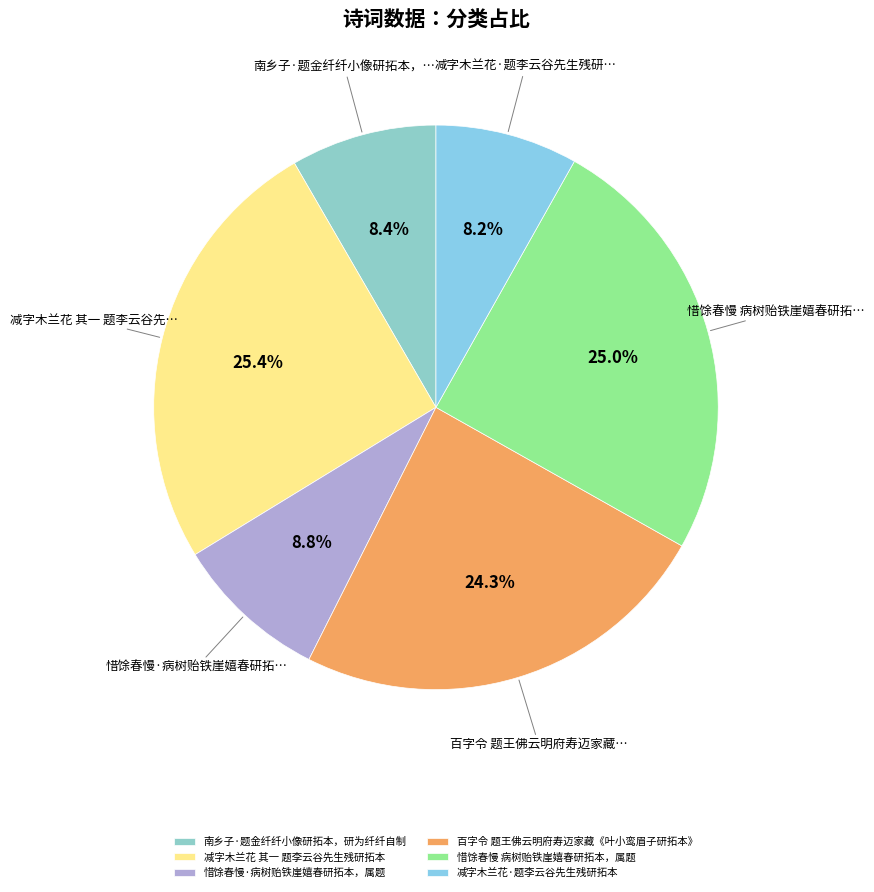

Combined, what portion of the pie is 减字木兰花 其一 题李云谷先生残研拓本 and 惜馀春慢 病树贻铁崖嬉春研拓本，属题?

50.4%